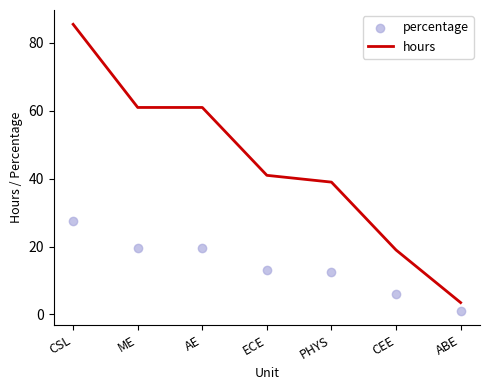

Which series has the widest spread of Y values?

hours